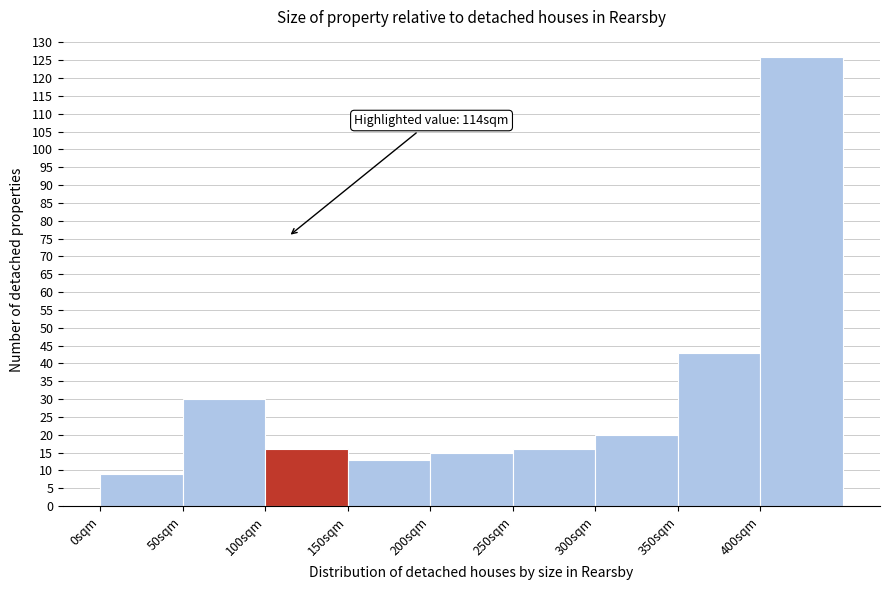

Over which range of the x-axis is the bar tallest?

400 to 450